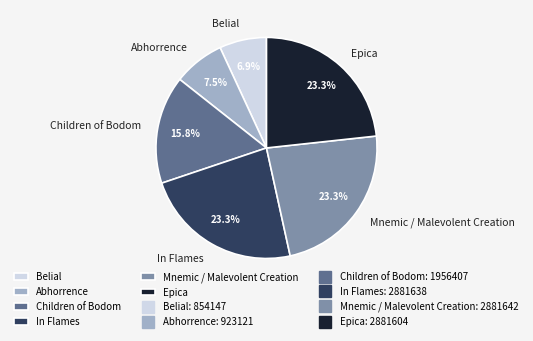

Which category has the smallest portion of the pie?

Belial